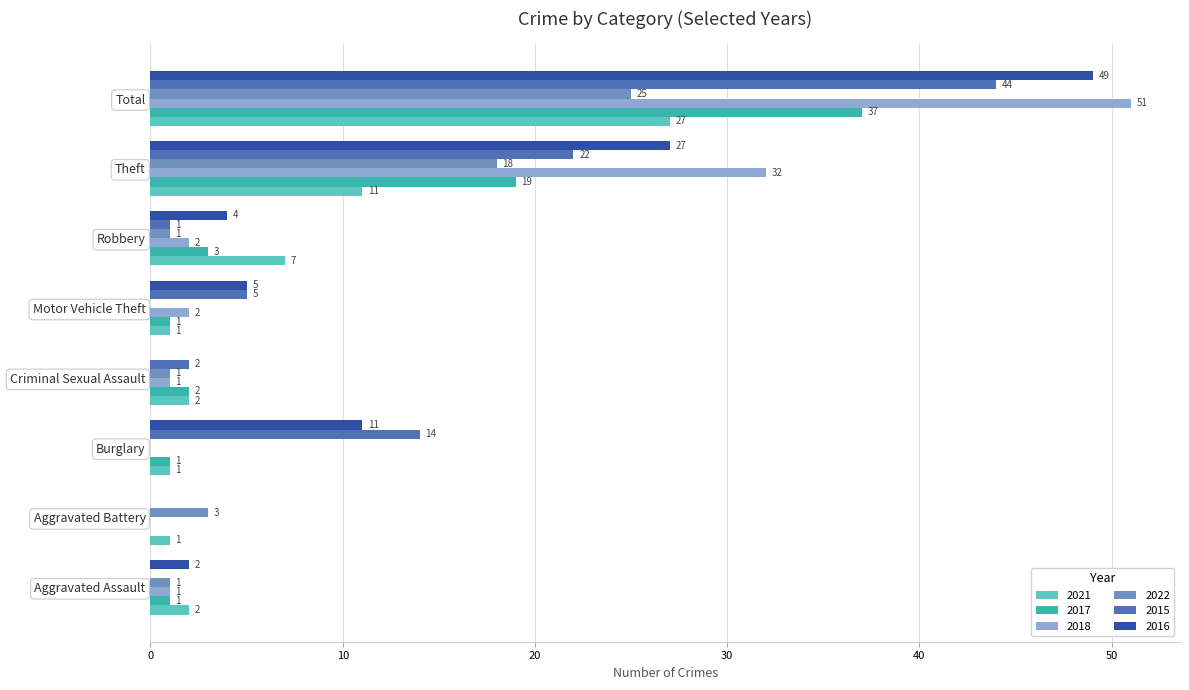

What is the difference between the 2016 values at Total and Criminal Sexual Assault?

49